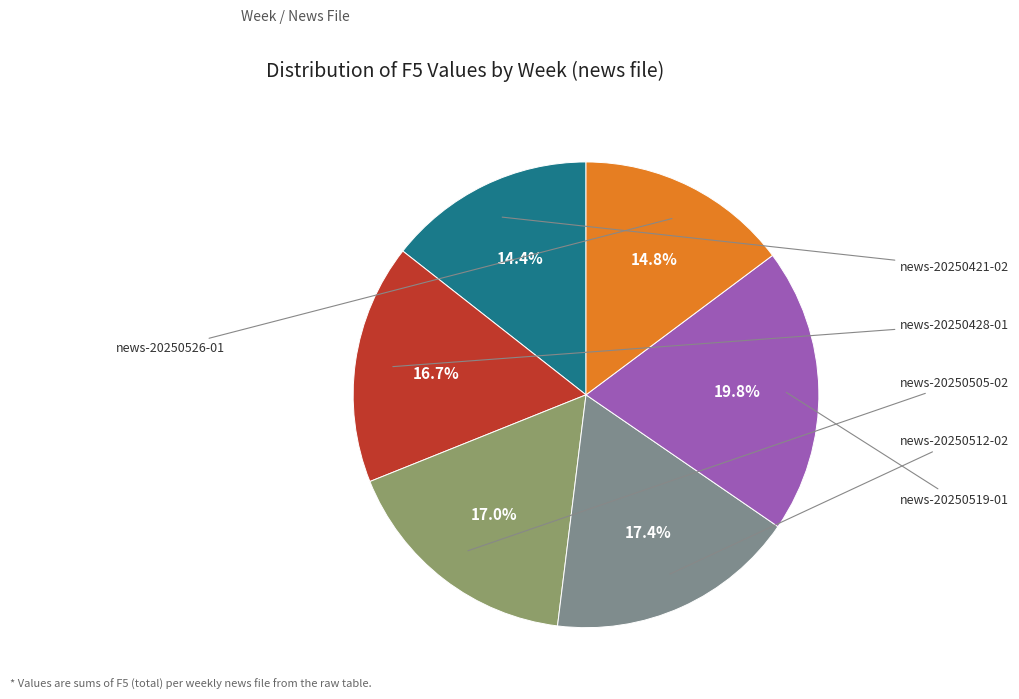

Is there any slice that represents more than half of the pie?

No